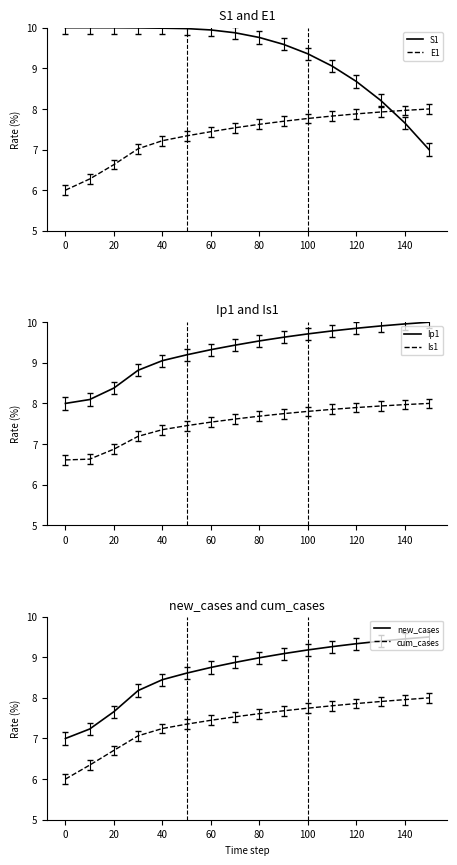

The Is1 series shows 11.4 at 20. True or false?

False